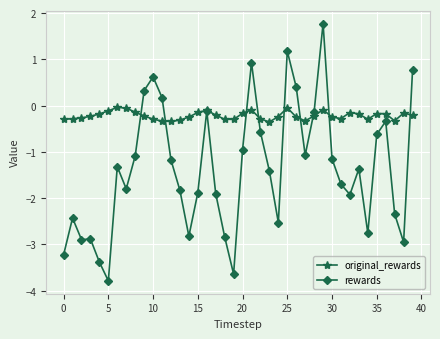

What is the difference between the maximum and minimum values in the rewards series?

5.6